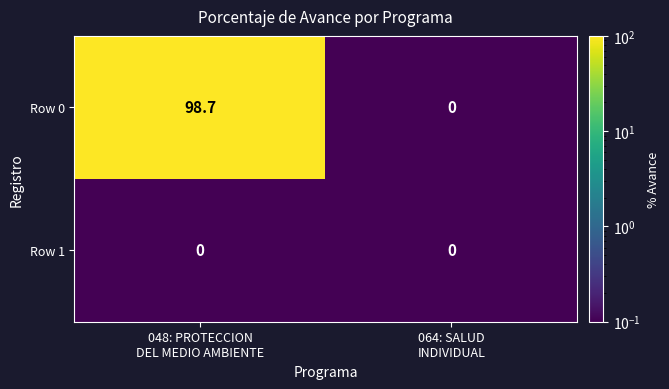

Which series has the largest total across all categories?

Row 0